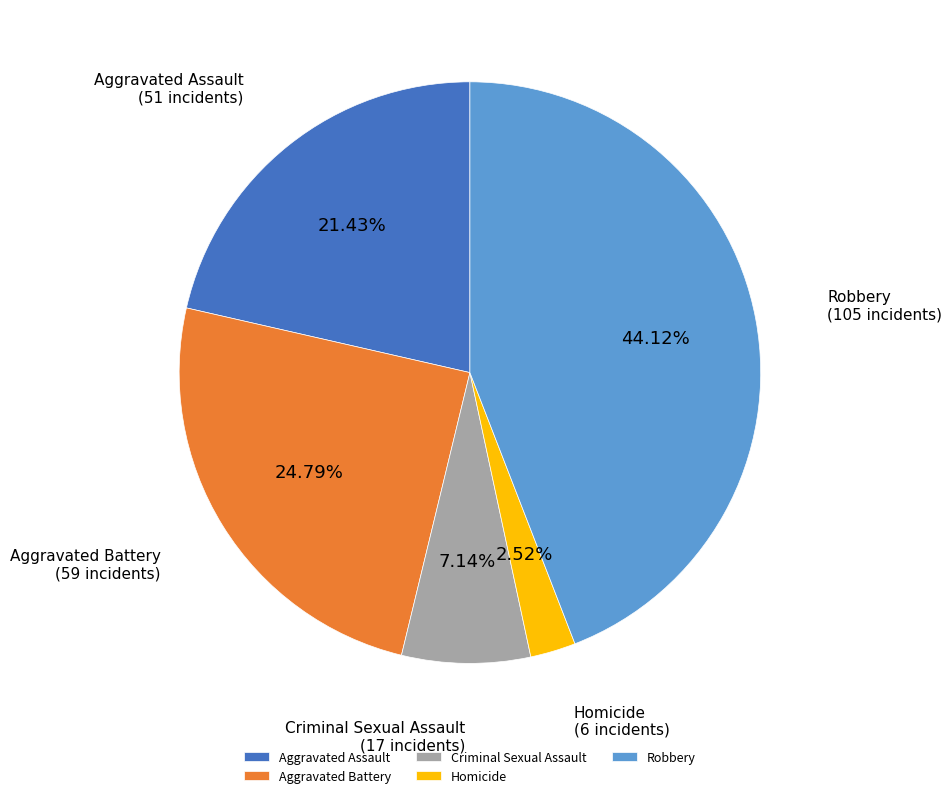

Count the number of slices in the pie.

5